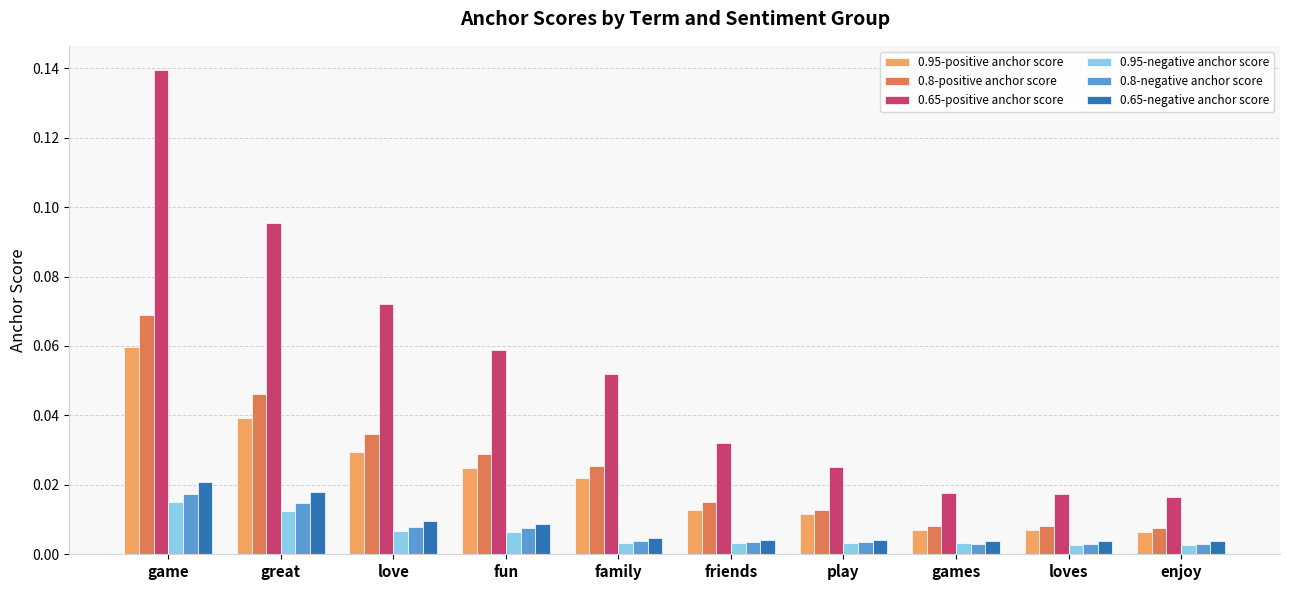

Which series changed the most between love and play?

0.65-positive anchor score